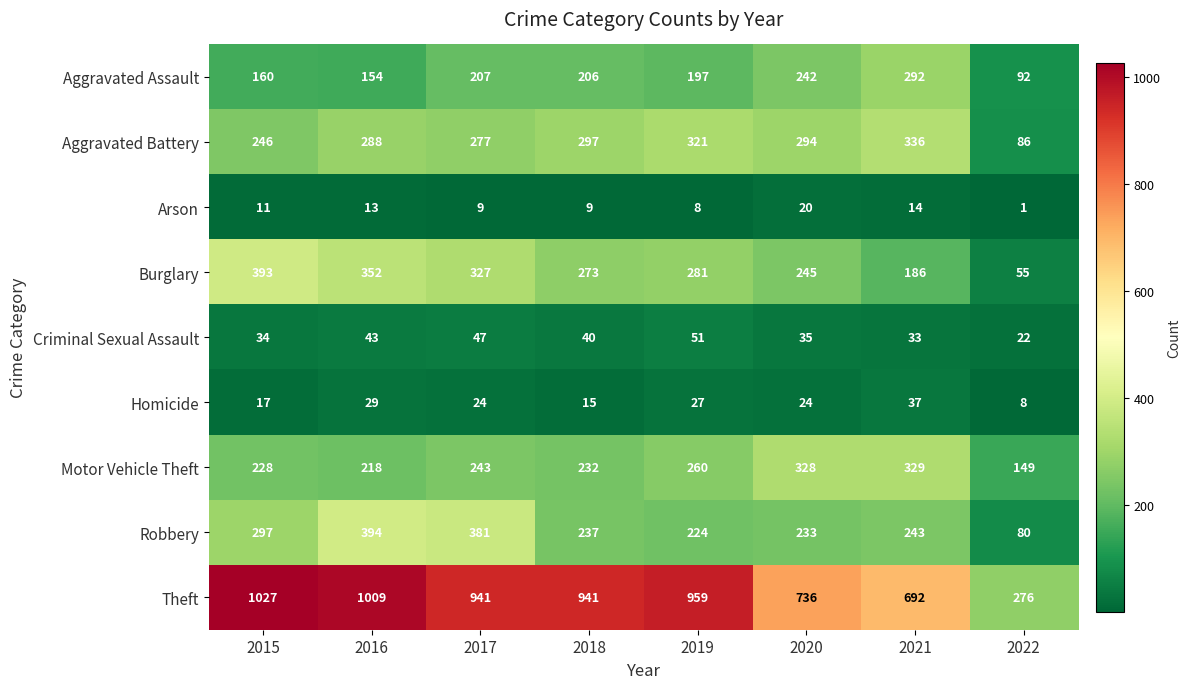

List the series in order of their peak value, highest first.

Theft, Robbery, Burglary, Aggravated Battery, Motor Vehicle Theft, Aggravated Assault, Criminal Sexual Assault, Homicide, Arson